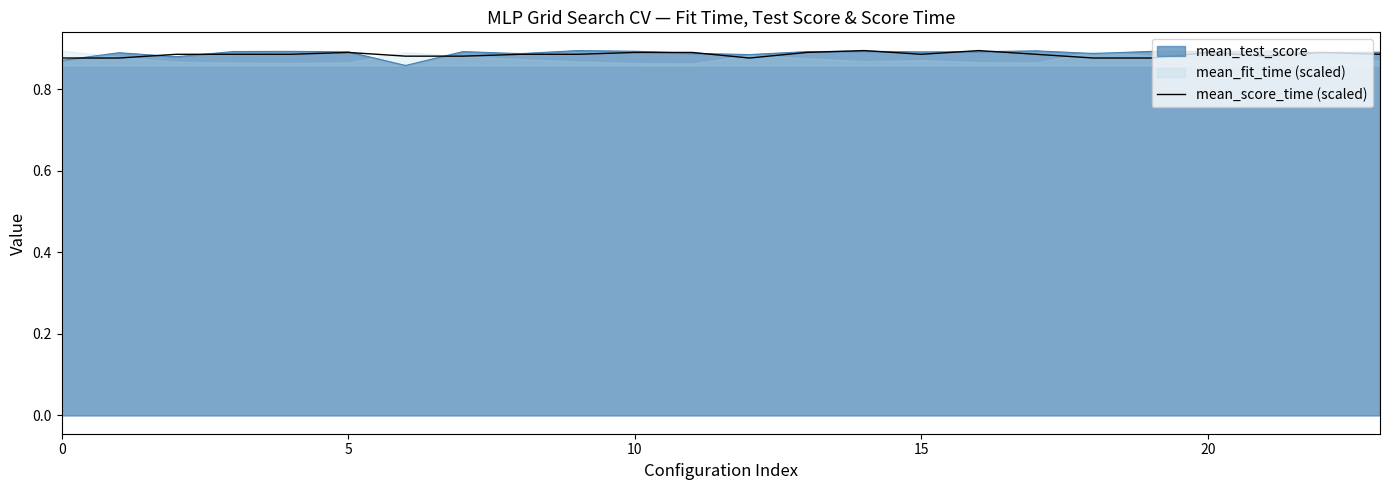

What is the label of the 10th point from the left?

9